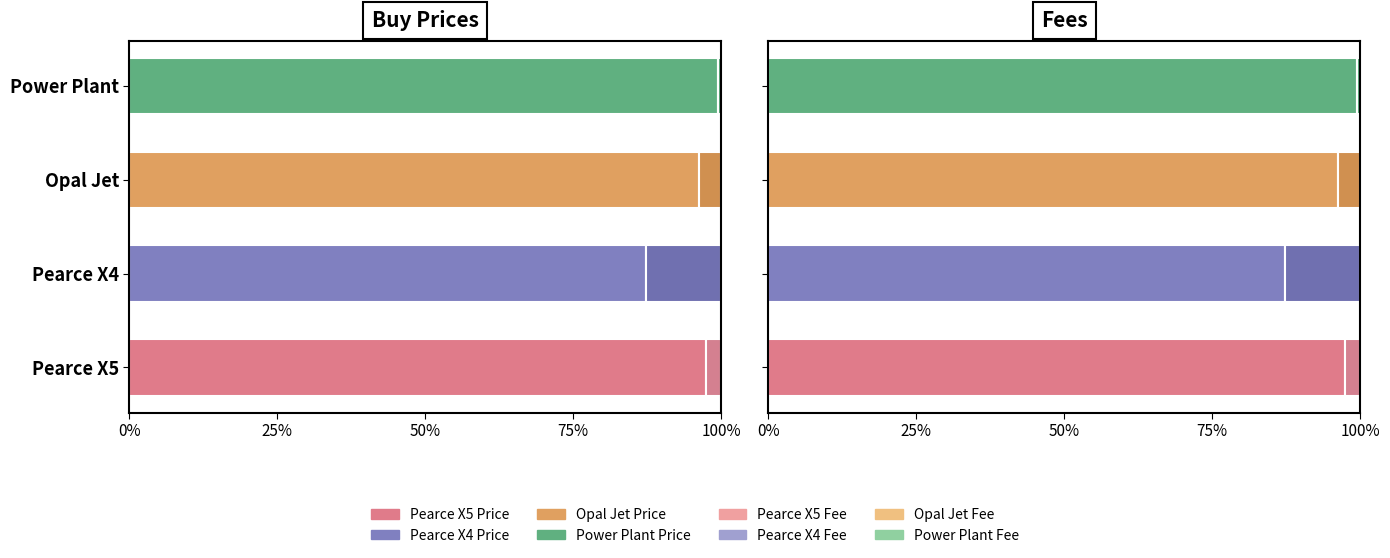

What value does the Fee series have at Pearce X4?

12.7